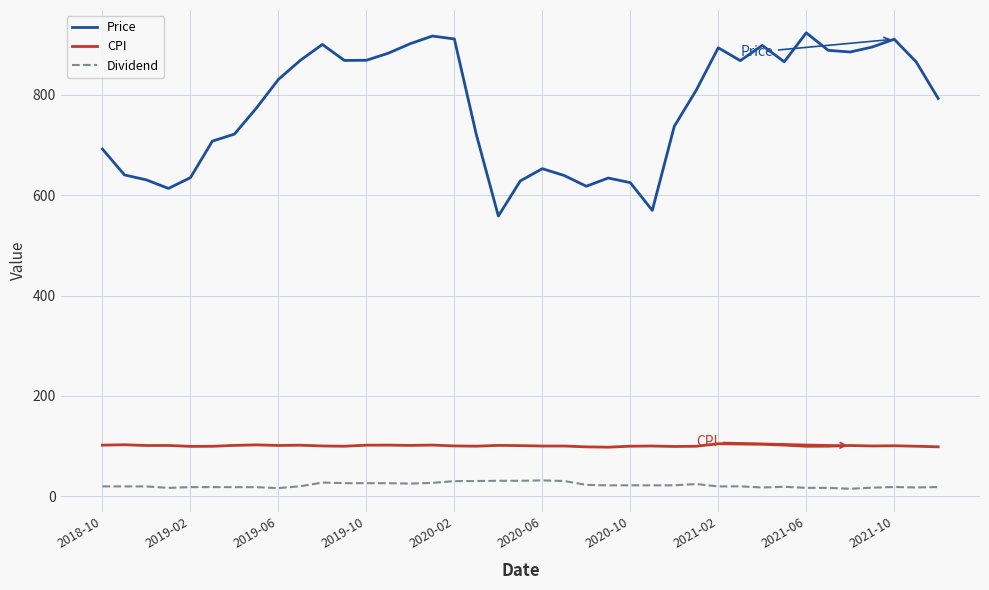

Which series has the largest range (max minus min)?

Price